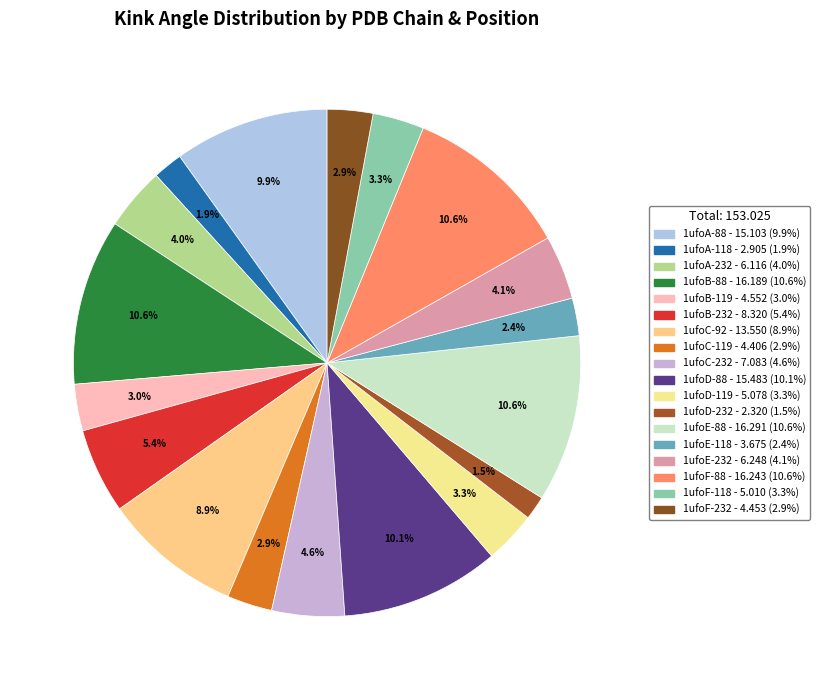

To the nearest percent, what is the combined percentage of 1ufoC-232 and 1ufoA-232?

9%